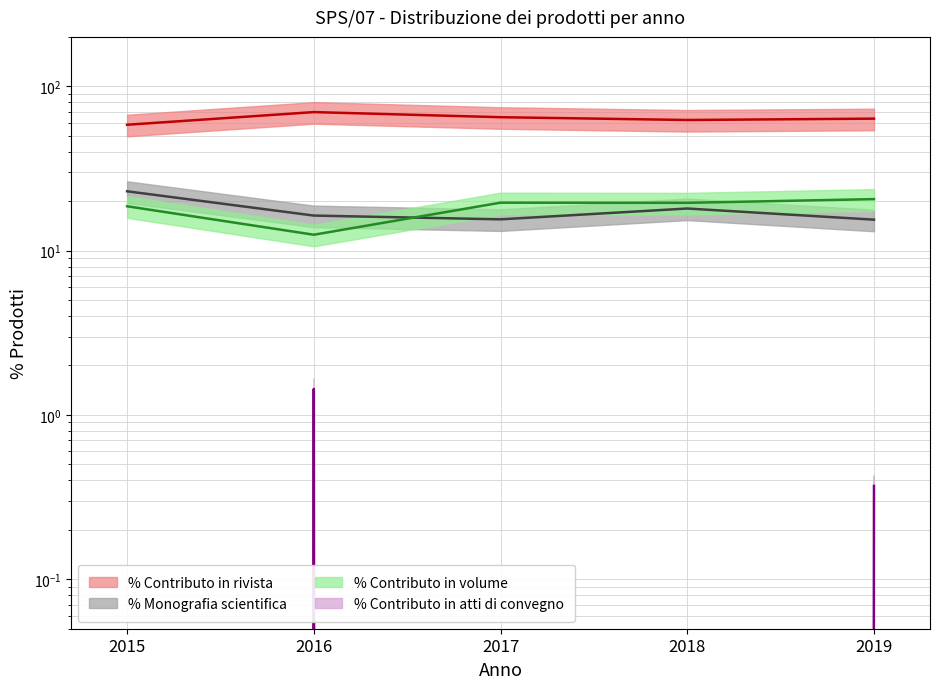

What are all the series names shown in the legend?

% Contributo in rivista, % Monografia scientifica, % Contributo in volume, % Contributo in atti di convegno